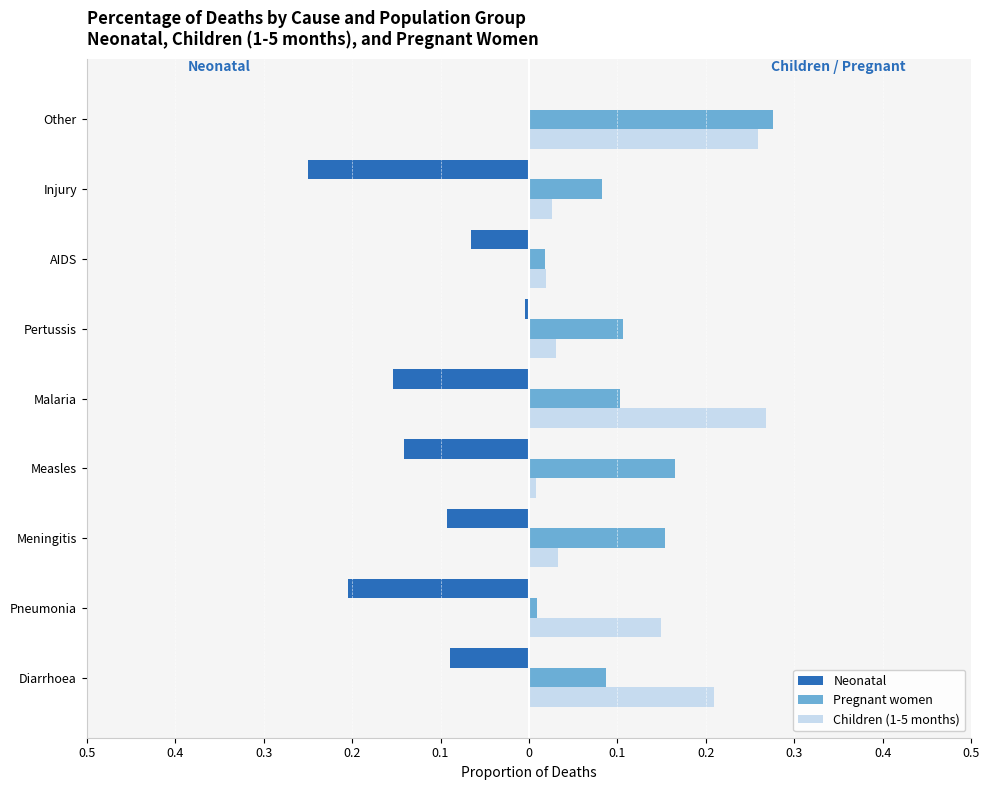

What are all the series names shown in the legend?

Neonatal, Pregnant women, Children (1-5 months)